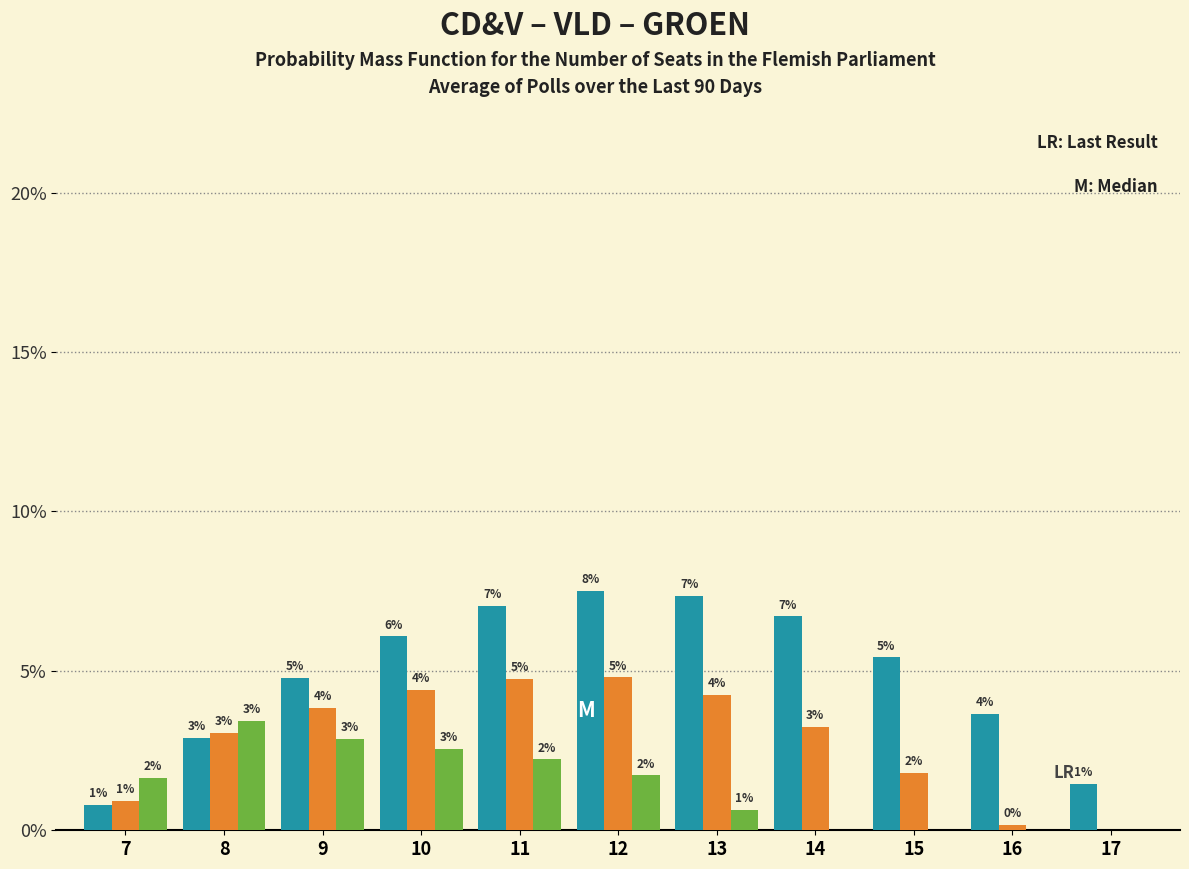

Does the chart contain stacked bars?

No